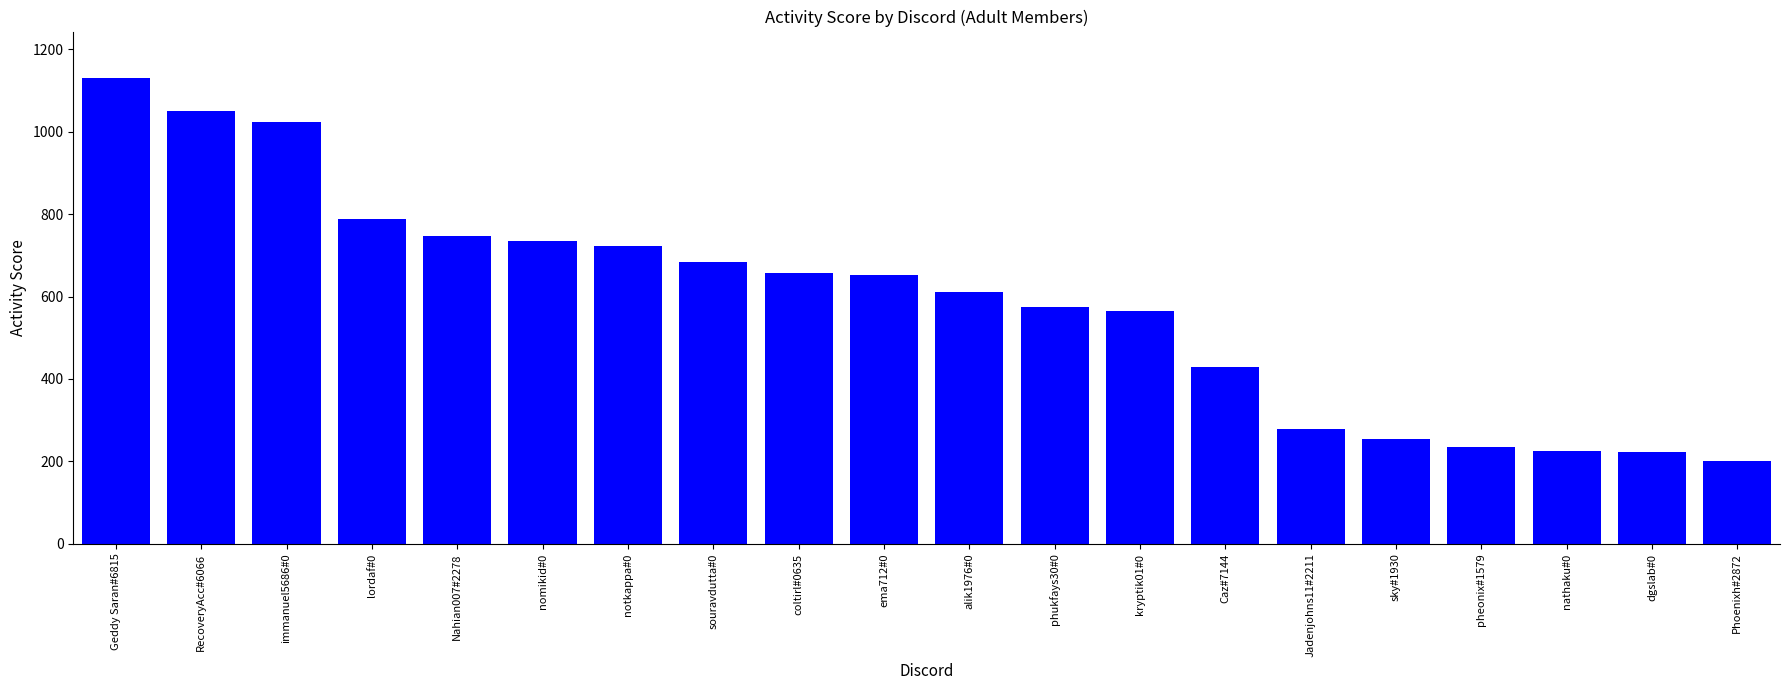

What is the approximate value at Phoenixh#2872?

200